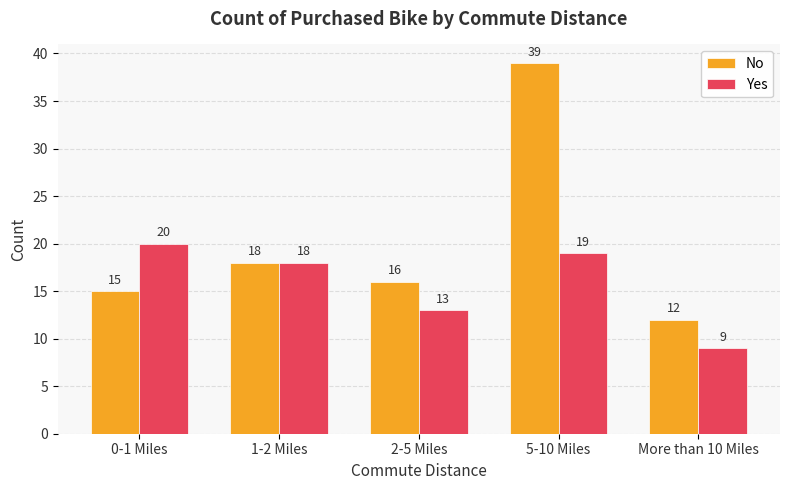

Reading left to right, extract all data points from this chart.

No: 15	18	16	39	12
Yes: 20	18	13	19	9